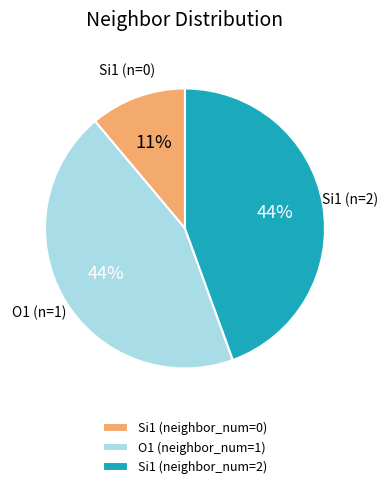

To the nearest percent, what percentage of the pie is Si1 (neighbor_num=0)?

11%